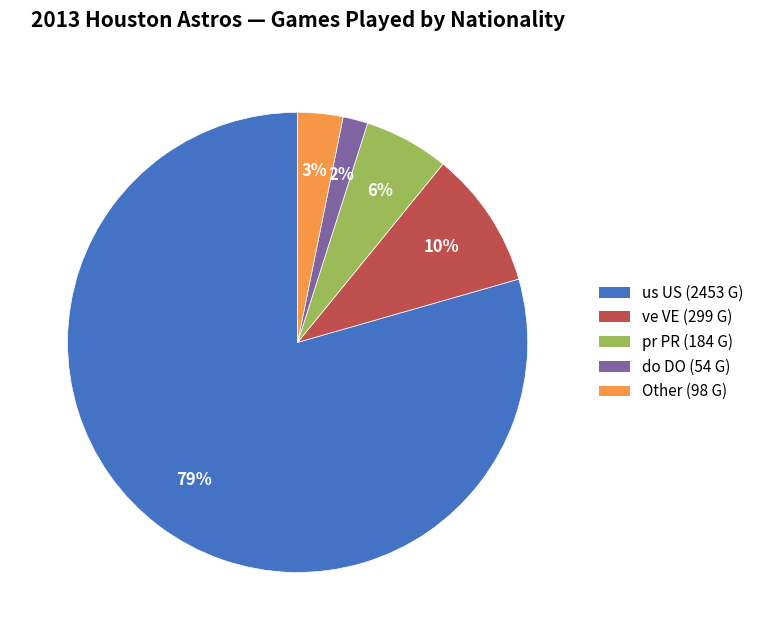

To the nearest percent, what is the average slice percentage?

20%